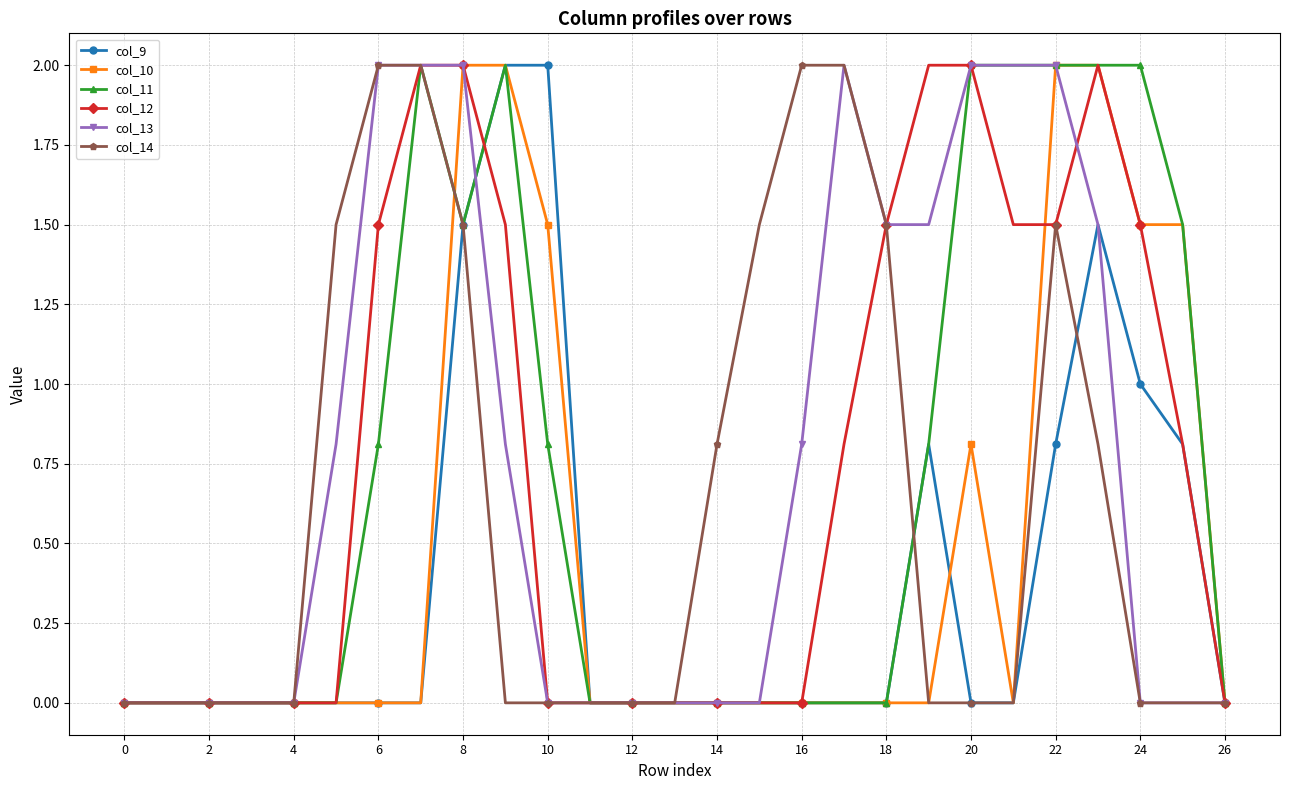

How many lines are shown in the chart?

6